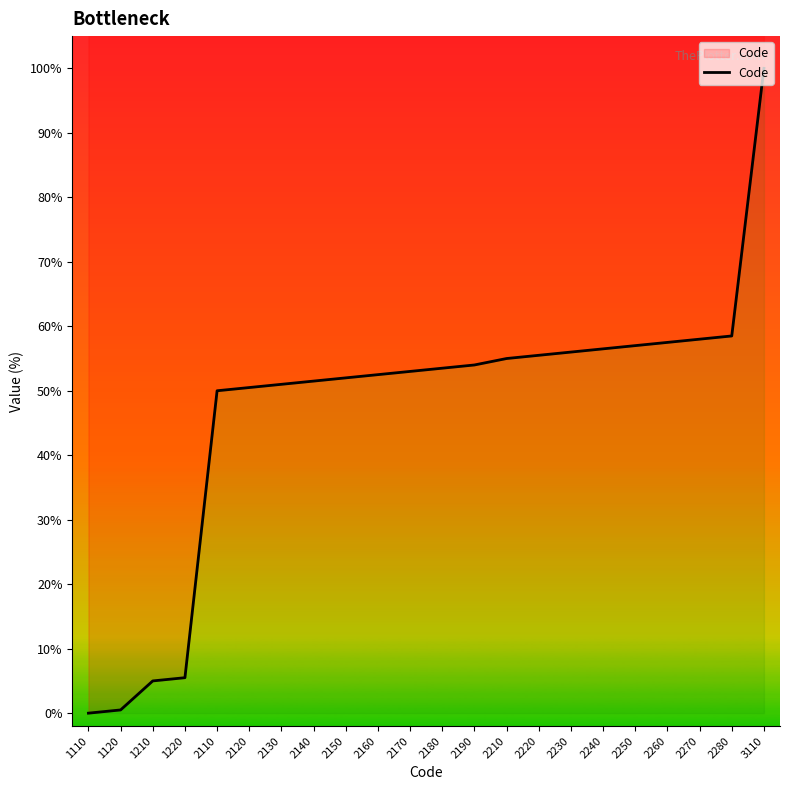

What is the value of the 20th point from the left?

58.0